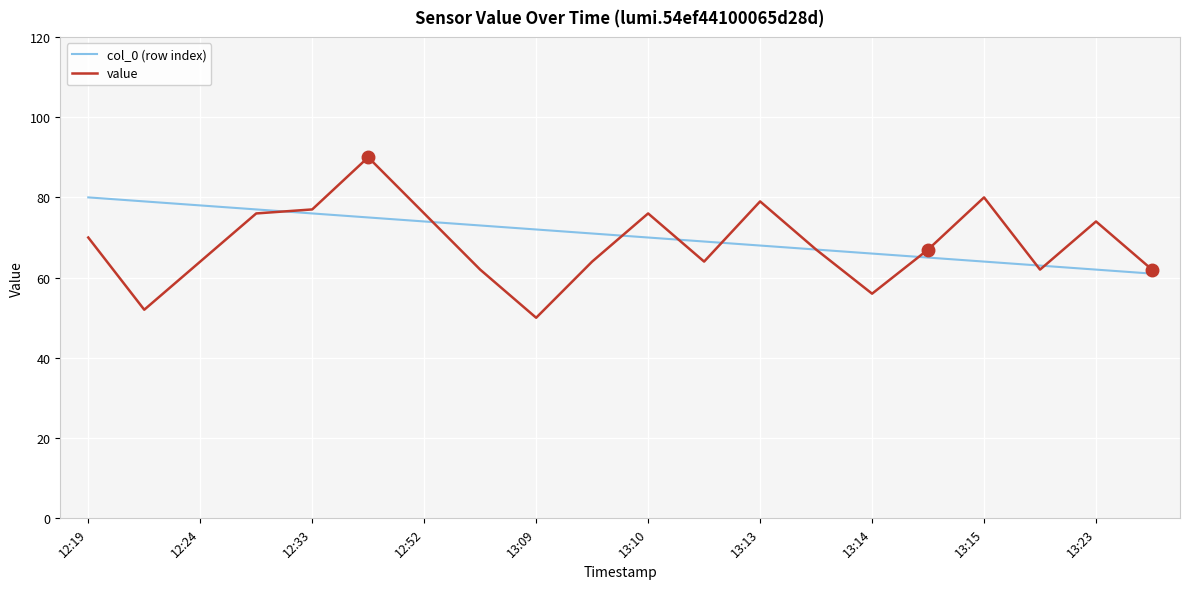

What is the minimum value for value?

50